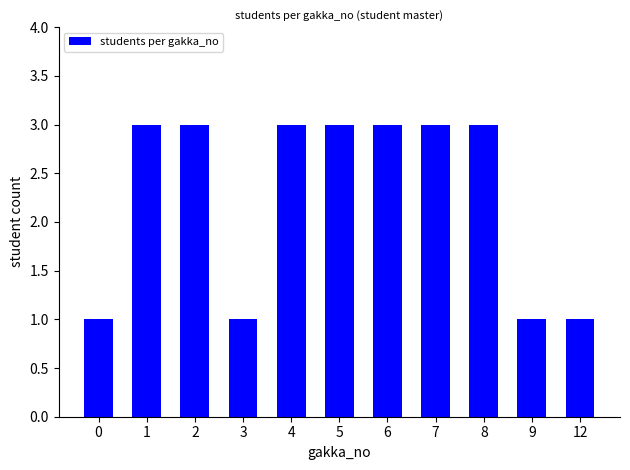

What is the value of the 11th bar from the left?

1